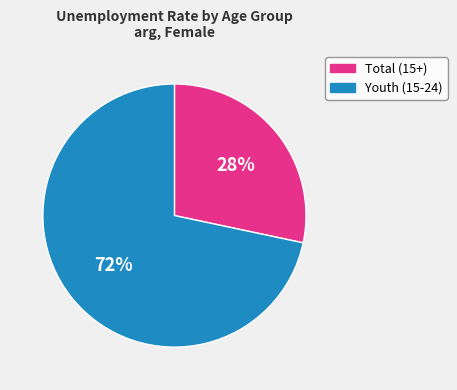

To the nearest percent, what is the average slice percentage?

50%